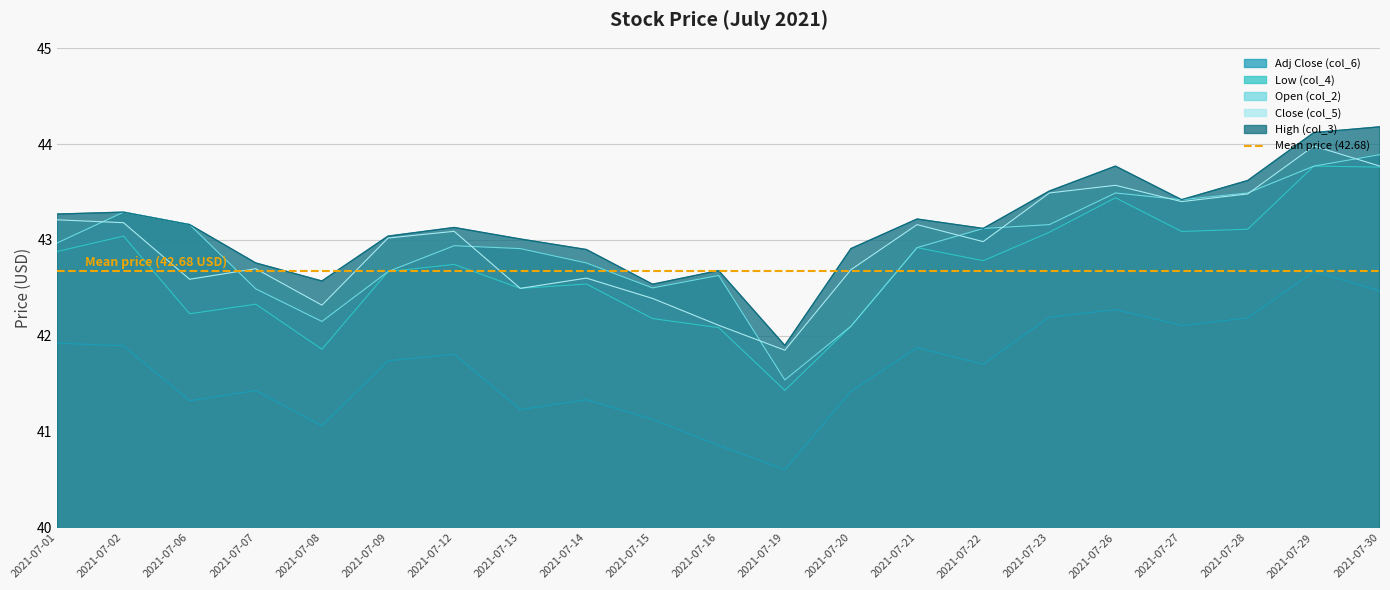

What is the spread (max minus min) of values at 2021-07-15?

1.4